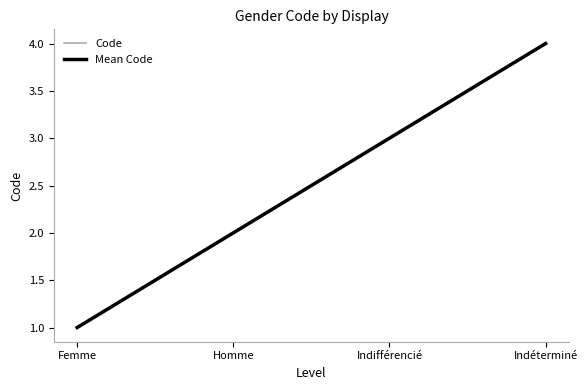

What position from the right is Indifférencié?

2